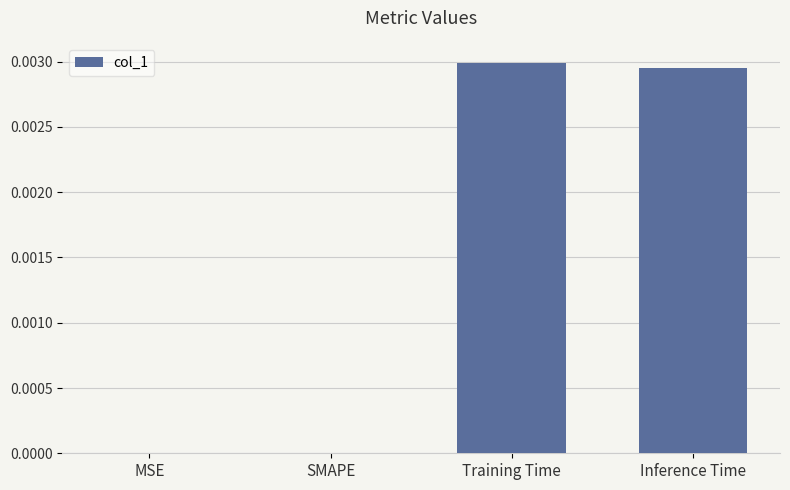

Which has a higher value, Training Time or MSE?

Training Time